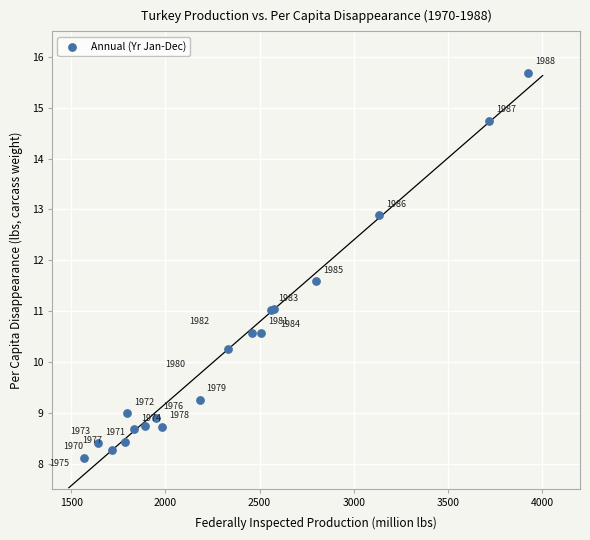

What Y value in the scatter plot is closest to 11?

11.0